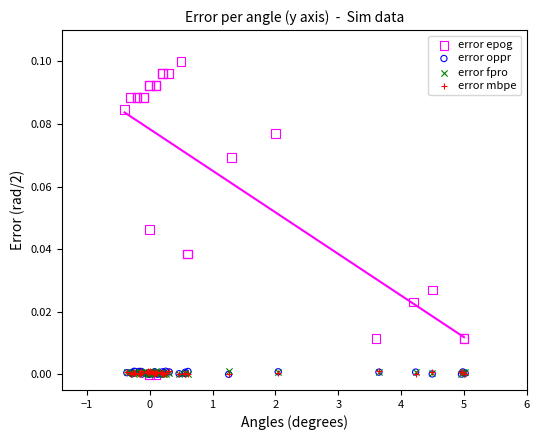

Which series has the widest spread of Y values?

error epog